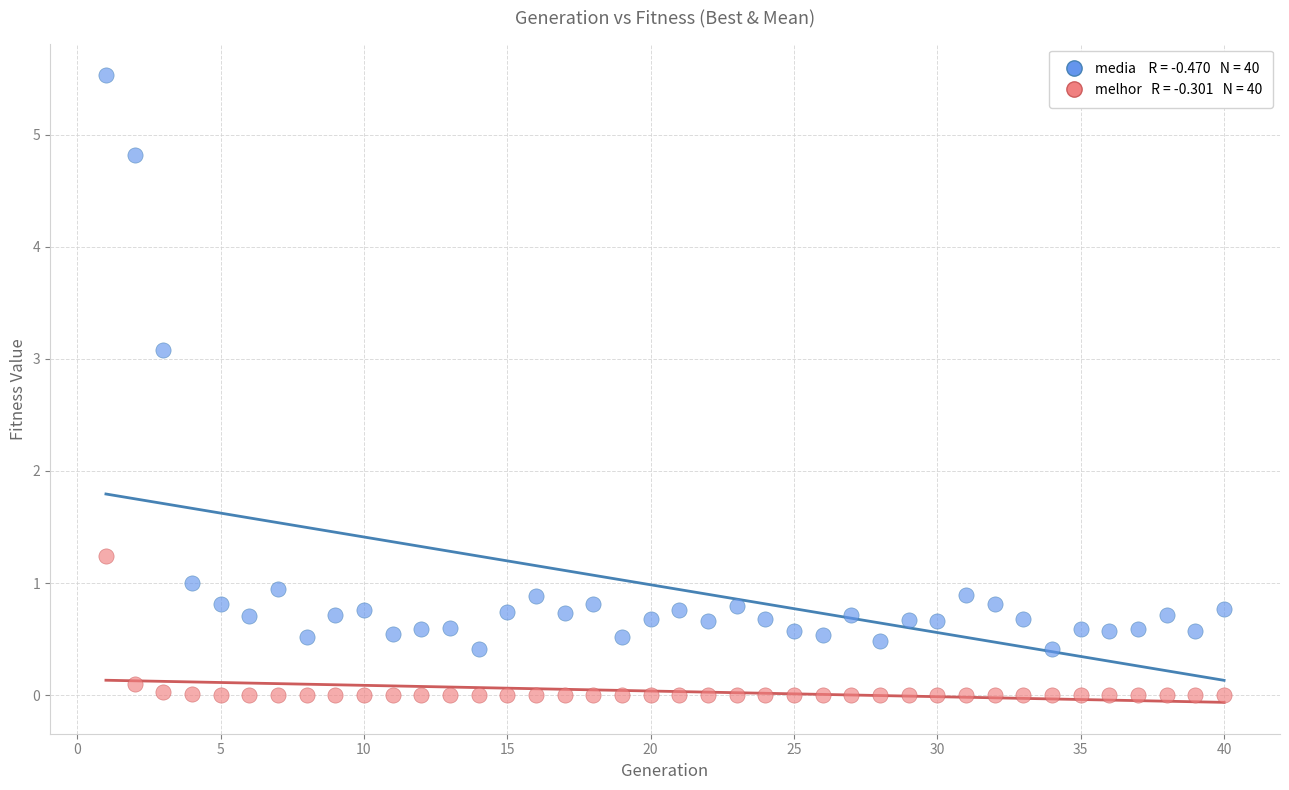

Across all series, what Y value is closest to 2?

1.2